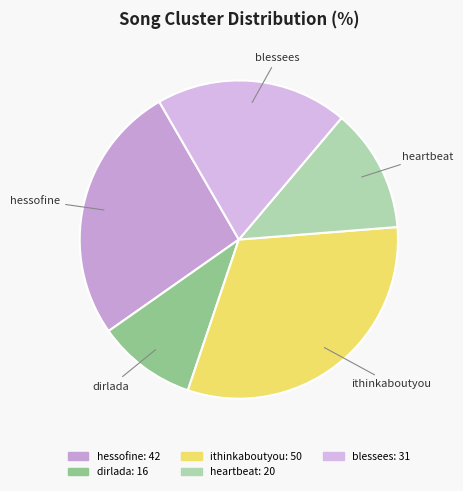

Does any single category account for the majority?

No